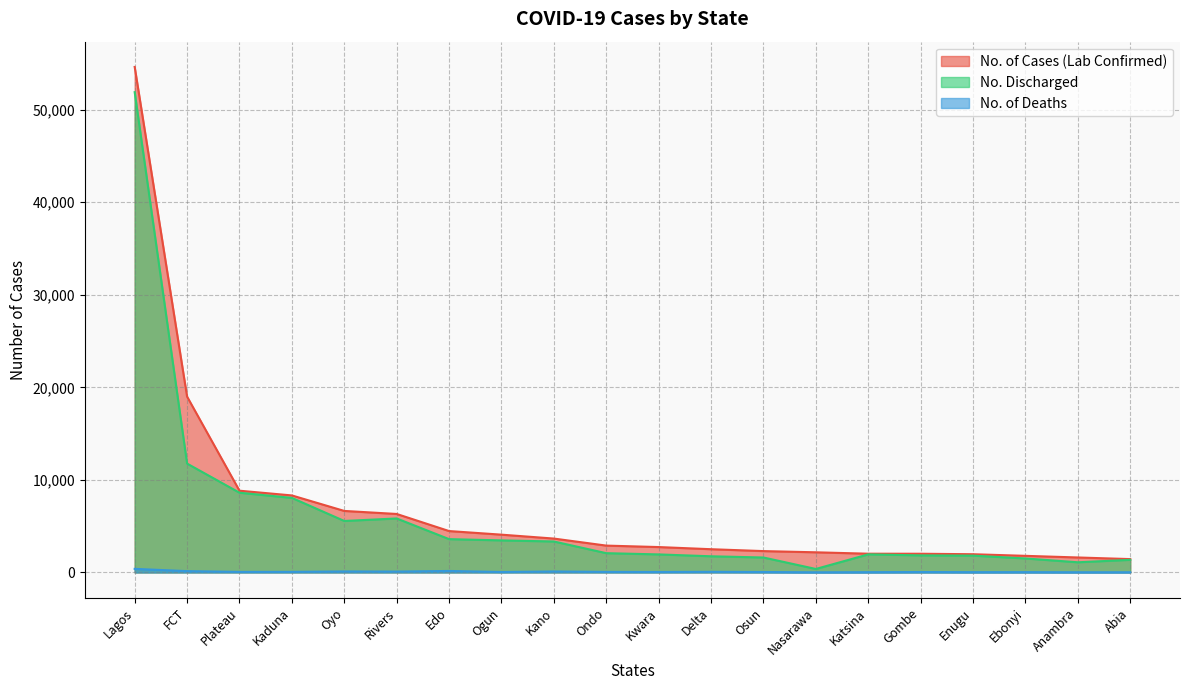

What is the sum of the No. Discharged values at Ondo and FCT?

13839